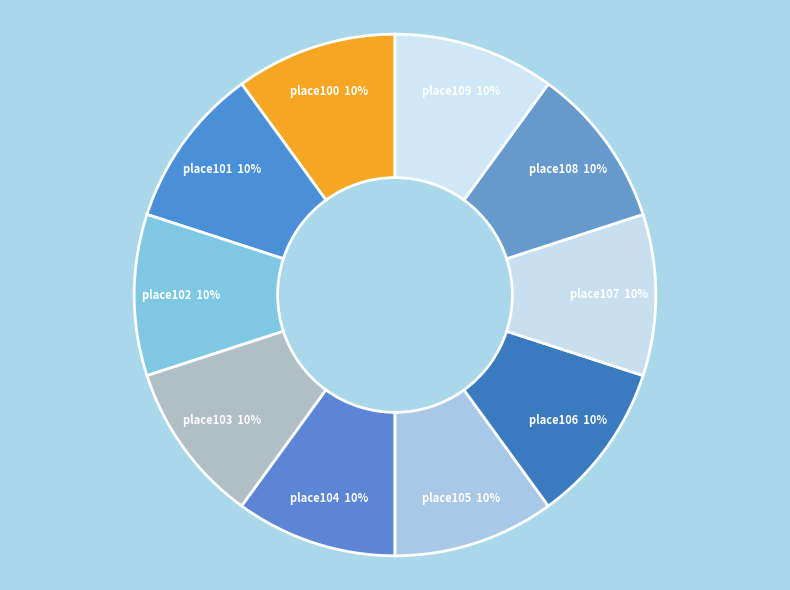

How many slices are in this pie chart?

10